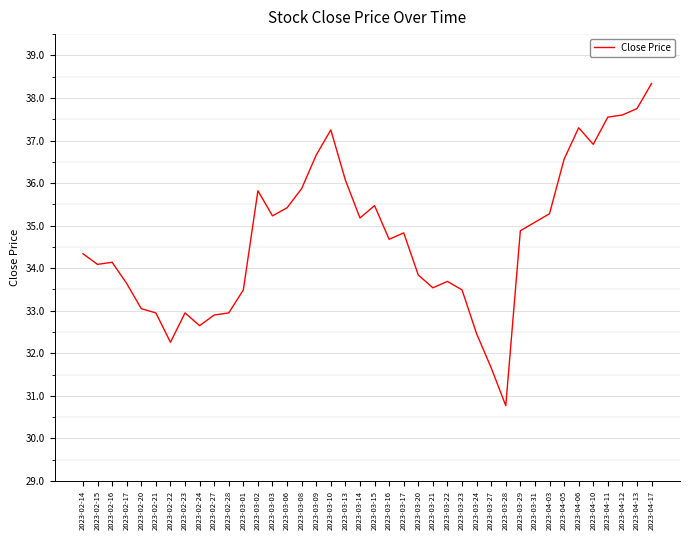

How many values are below 34?

16